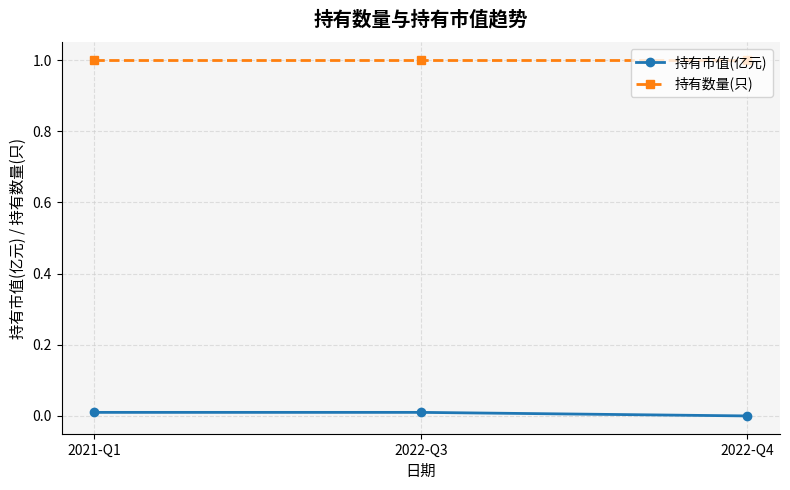

Is the value of 持有数量(只) at 2021-Q1 greater than the value of 持有市值(亿元) at 2022-Q3?

Yes